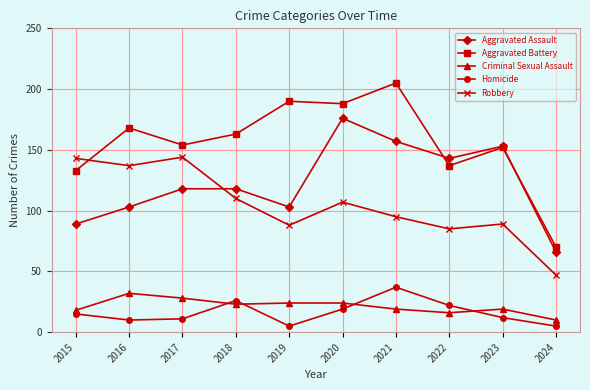

True or false: Aggravated Battery has a value of 205 at 2021.

True